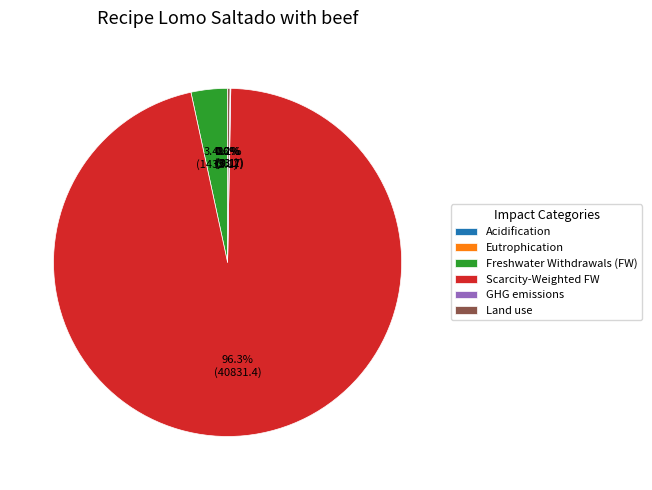

What is the largest slice in the pie chart?

Scarcity-Weighted FW